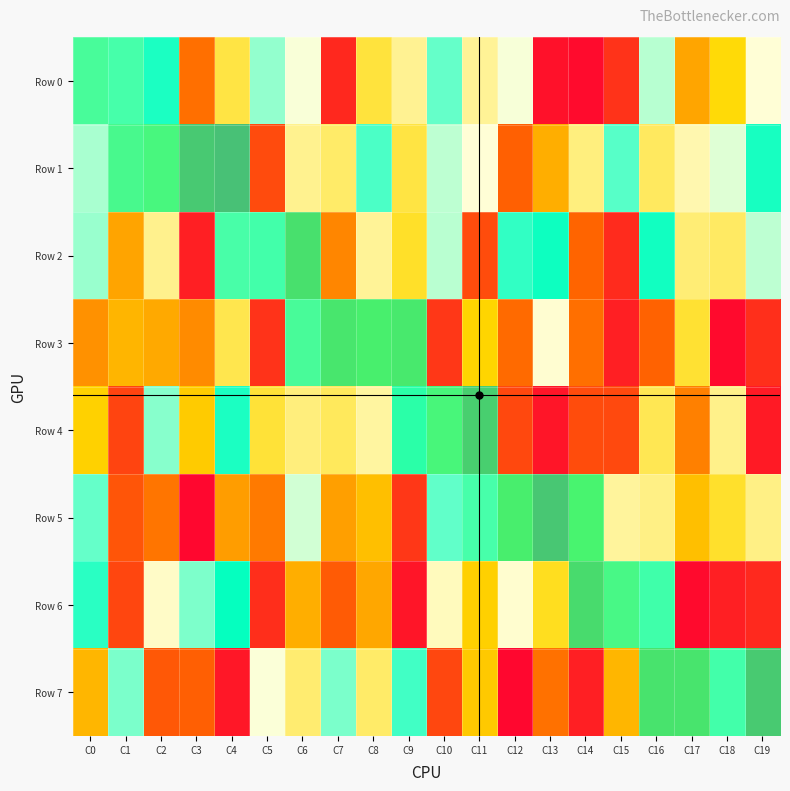

How many positive values does the Row 7 series have?

4